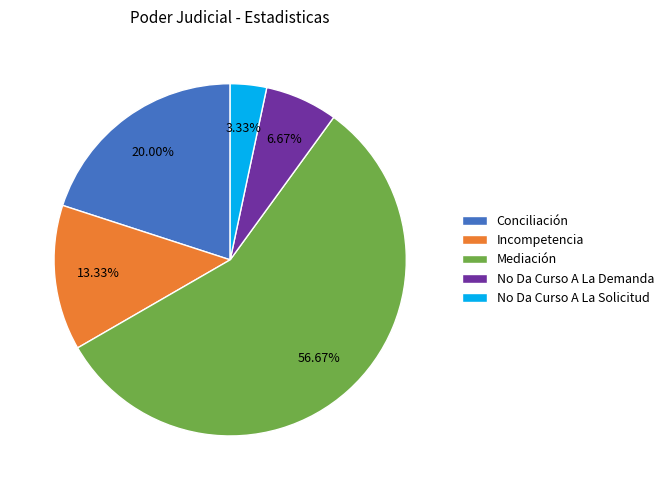

To the nearest percent, what is the difference between the No Da Curso A La Demanda and No Da Curso A La Solicitud slice percentages?

3%